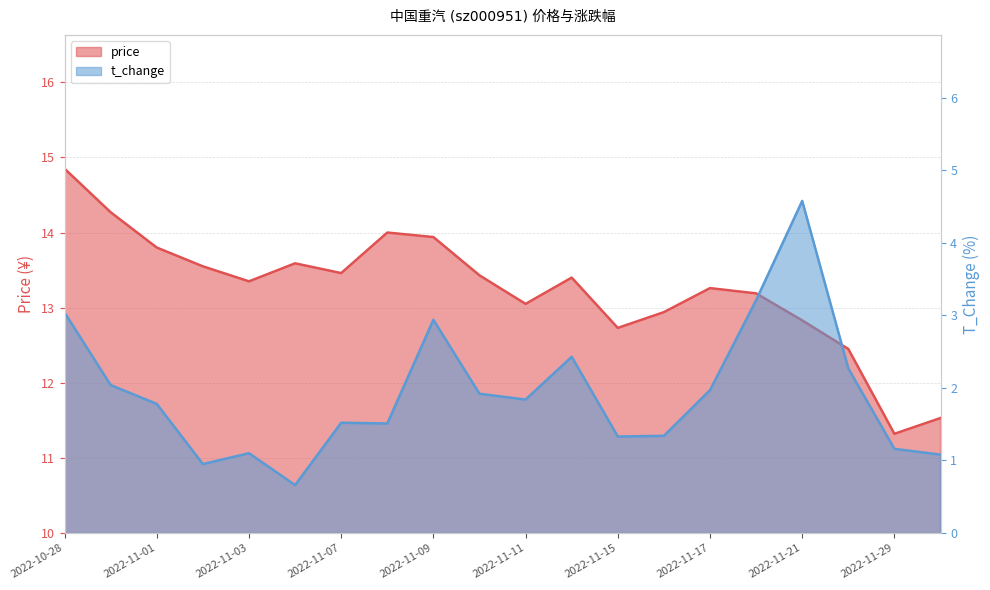

What is the difference between the maximum and minimum values in the price series?

3.5